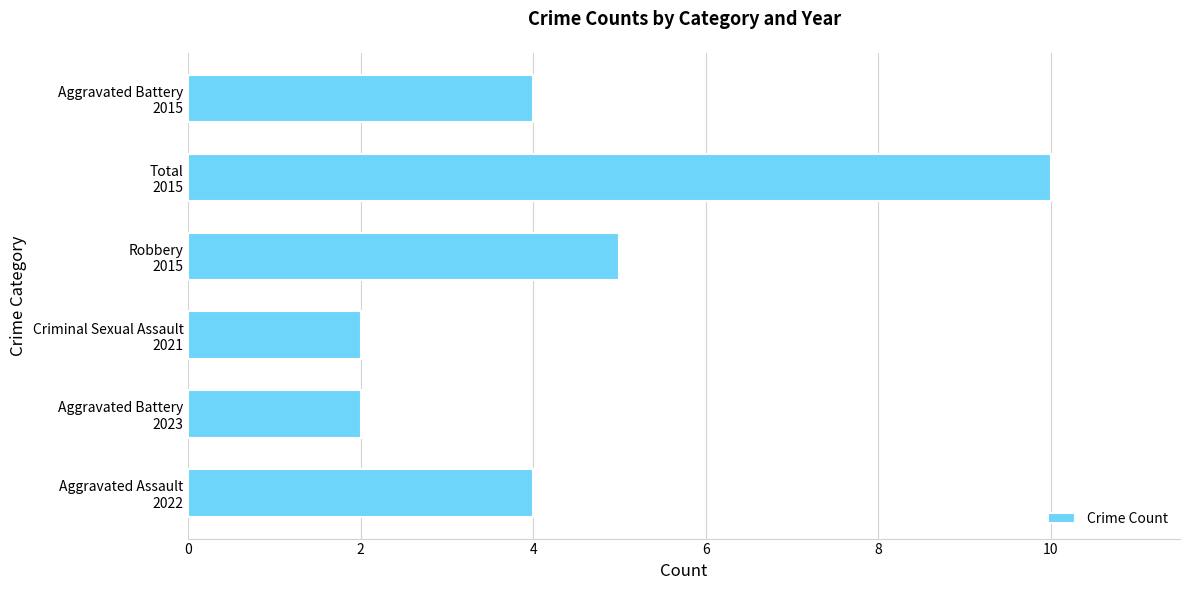

Reading top to bottom, what are all the values shown in this chart?

4	10	5	2	2	4